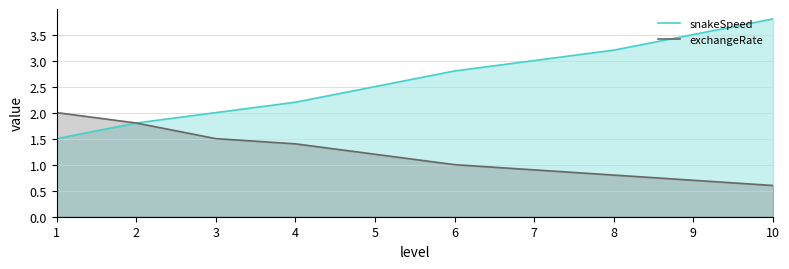

At 10, list the series in order from largest to smallest.

snakeSpeed, exchangeRate